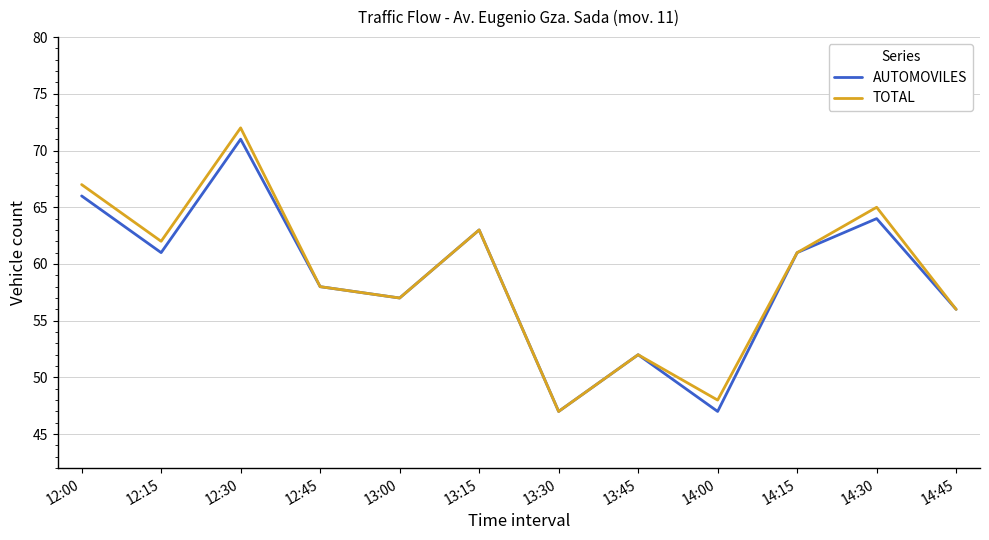

Reading left to right, extract all data points from this chart.

AUTOMOVILES: 66	61	71	58	57	63	47	52	47	61	64	56
TOTAL: 67	62	72	58	57	63	47	52	48	61	65	56